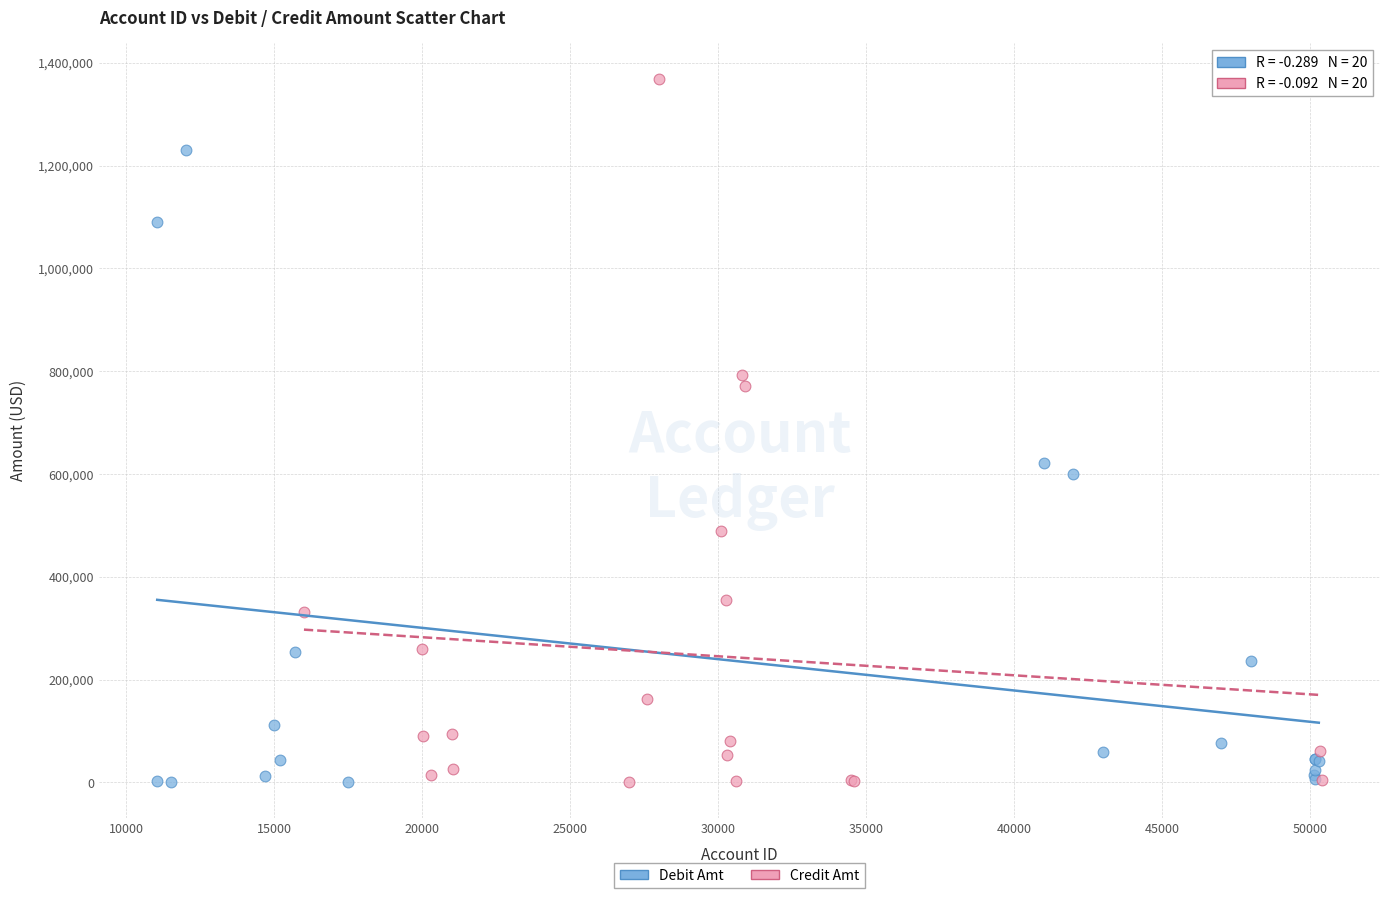

Which series has the widest spread of Y values?

Credit Amt